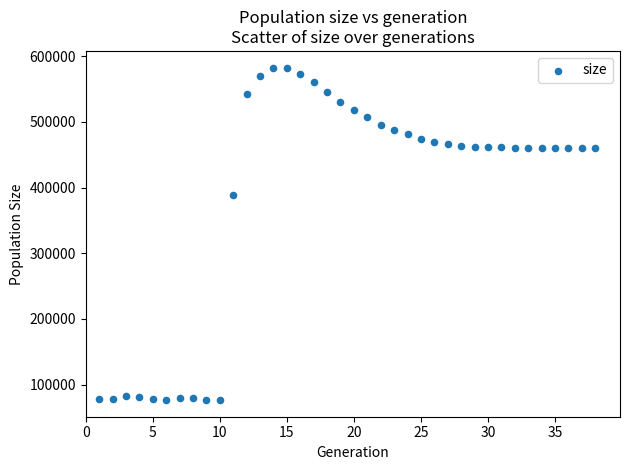

What Y value in the scatter plot is closest to 329567?

388052